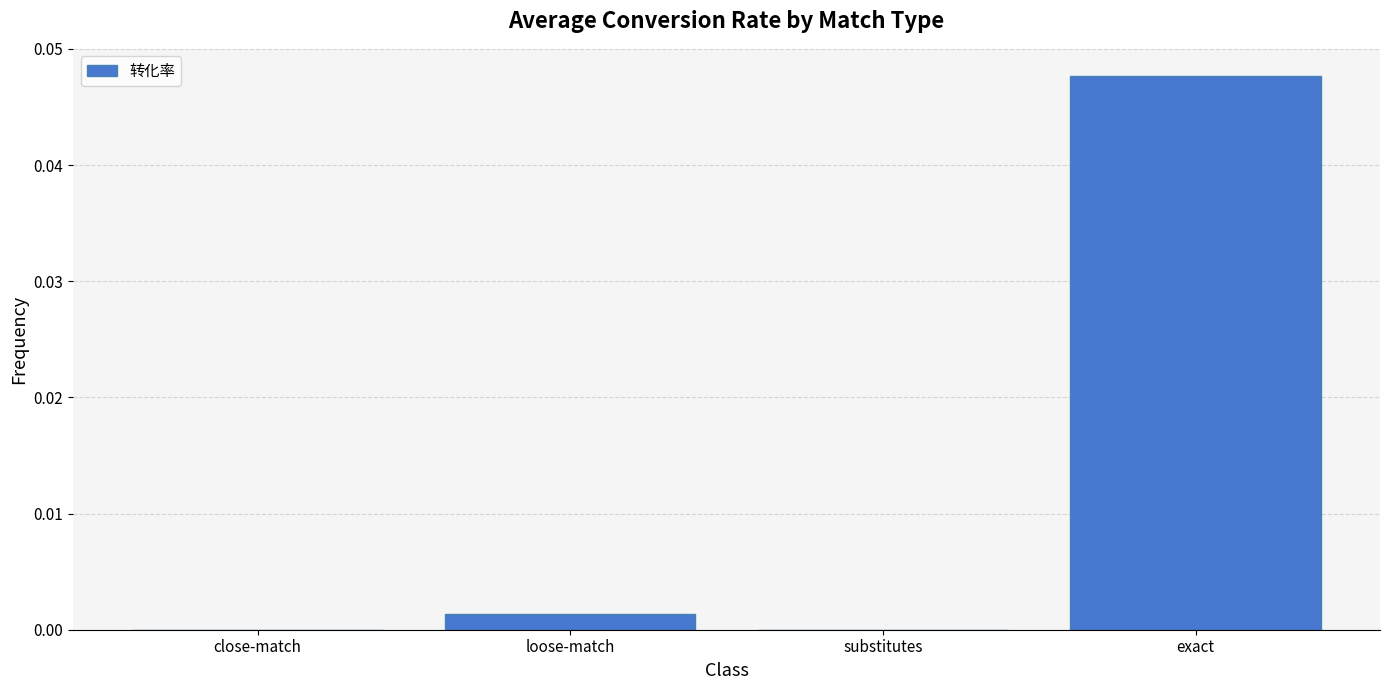

Is it true that the value at exact is 0.1?

False